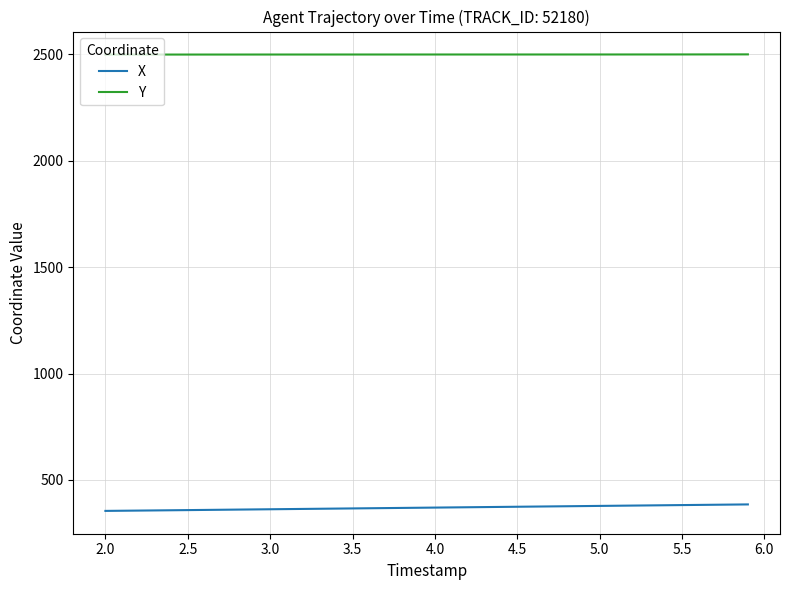

What is the sum of all X values?

14773.3